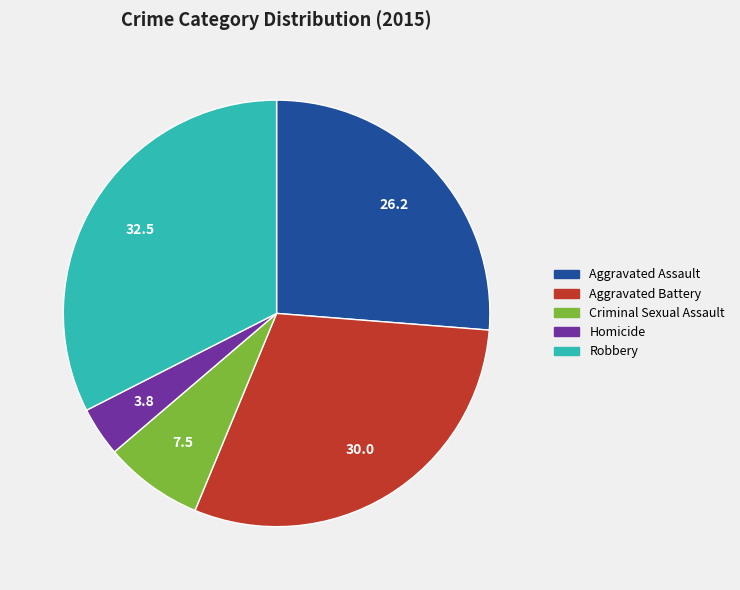

Is it true that Criminal Sexual Assault is 8% of the pie?

True